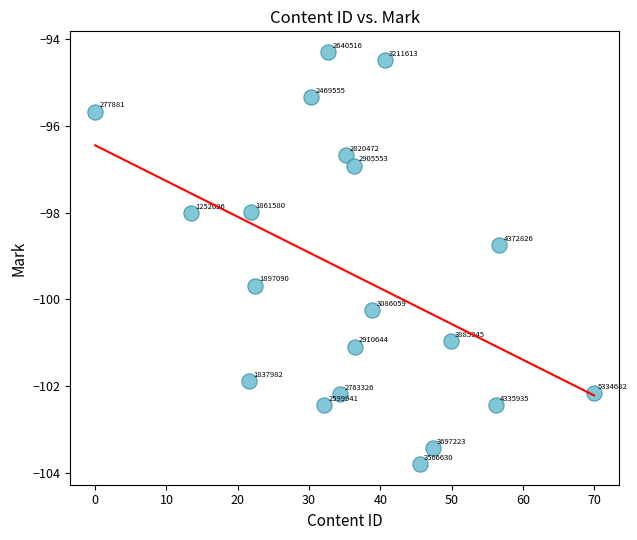

What is the range of X values (max minus min)?

70.0